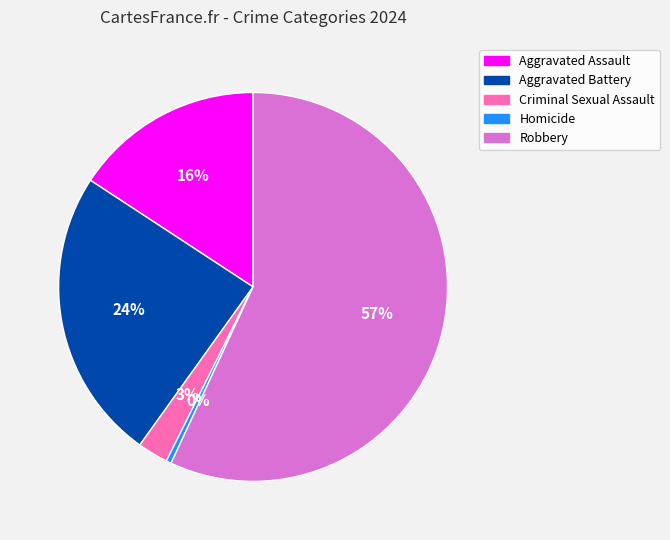

To the nearest percent, what is the average slice percentage?

20%